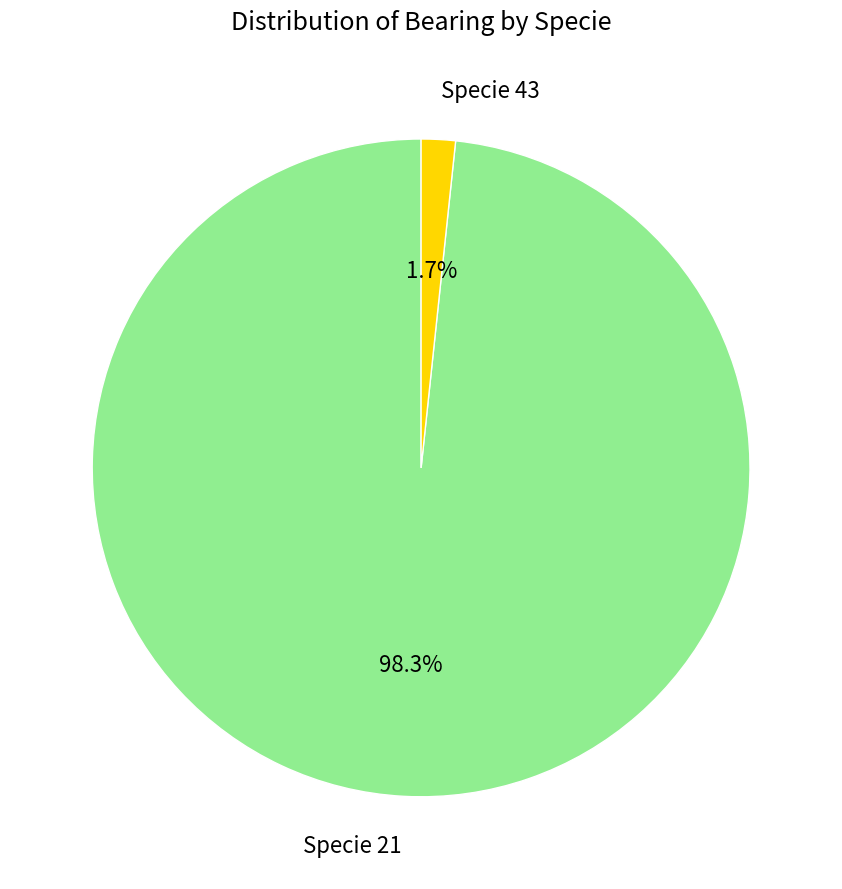

Which has a higher value, Specie 43 or Specie 21?

Specie 21